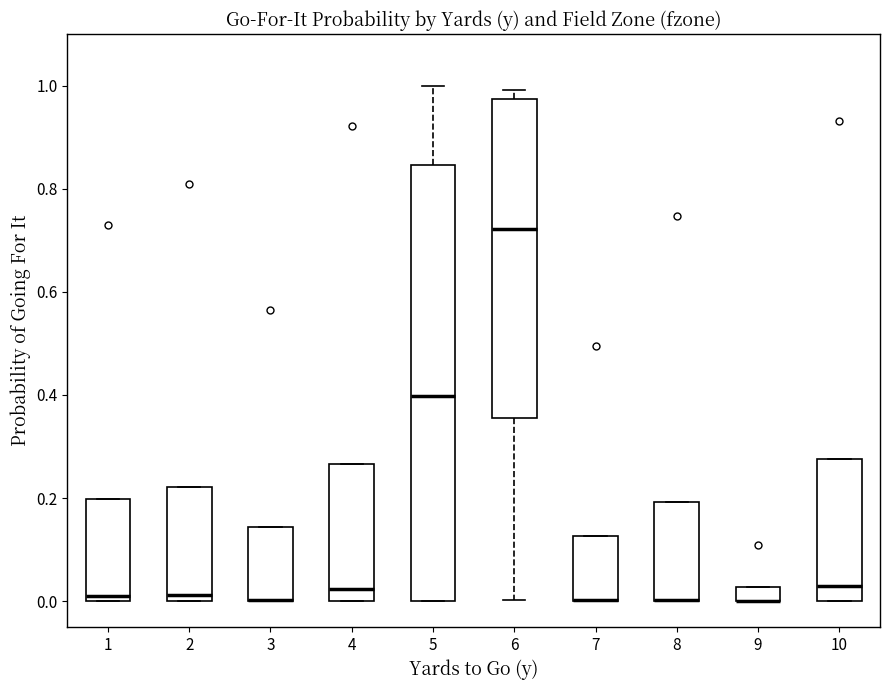

Where is the upper edge of the box at x = 2 on the y-axis? The values are not printed on the chart, so give them approximately, as read against the axis.

0.22